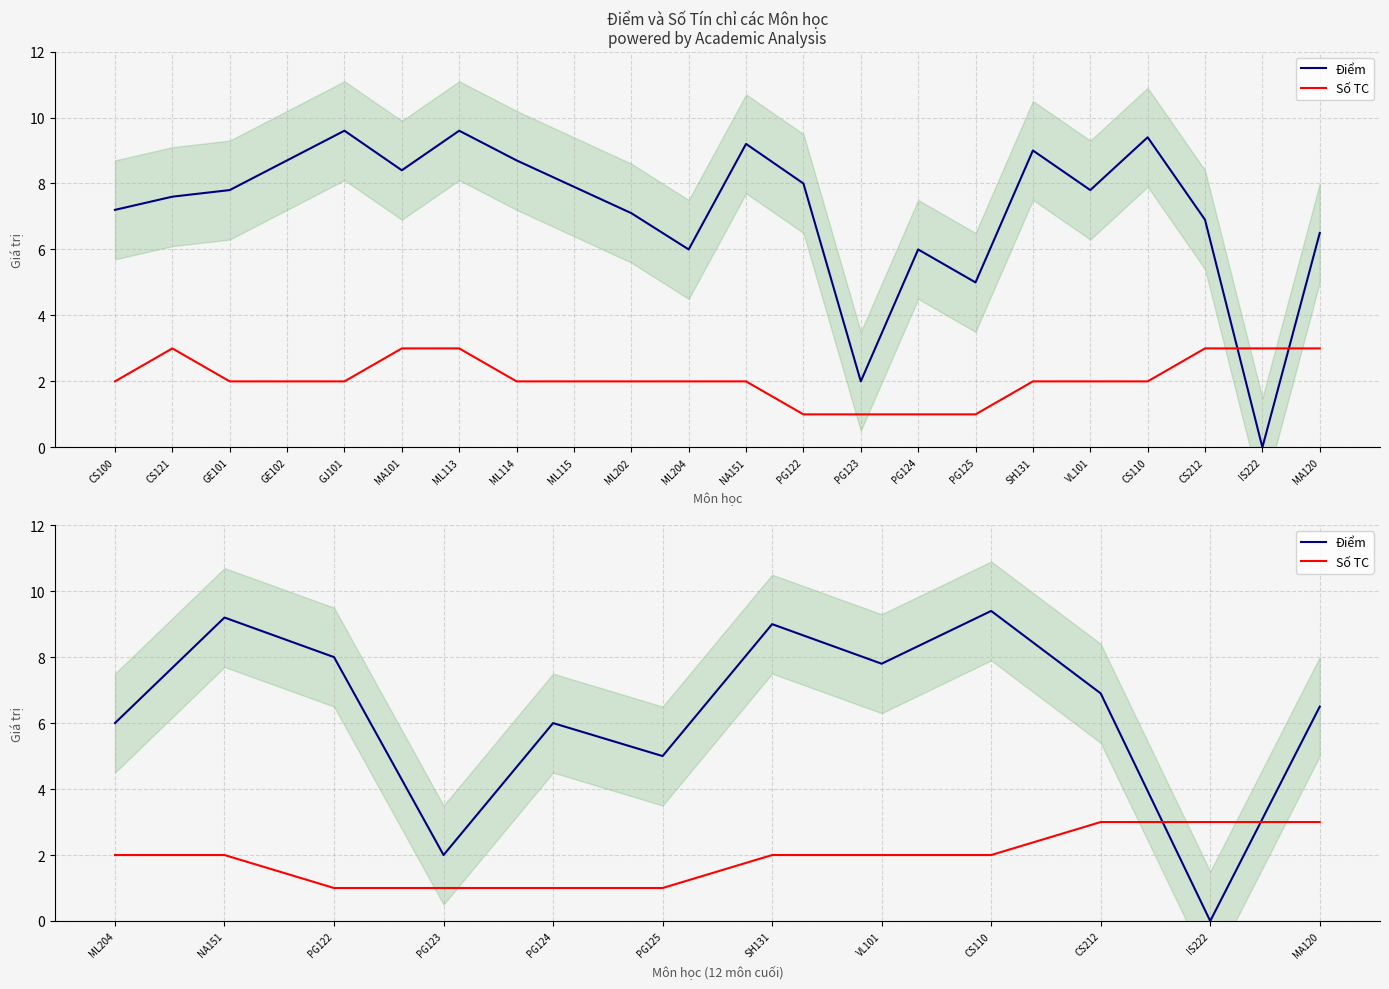

What is the sum of all Số TC values?

23.0